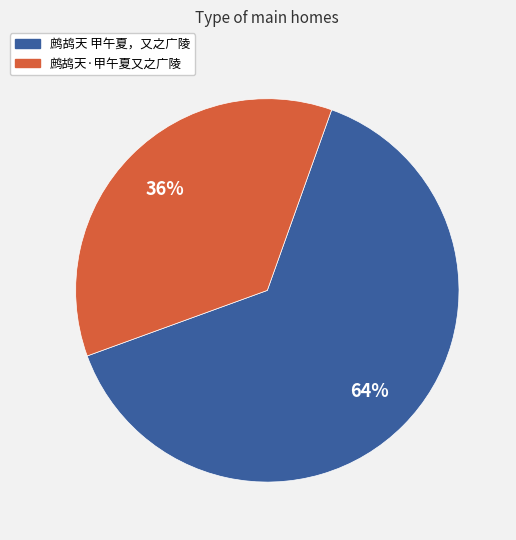

Do 鹧鸪天 甲午夏，又之广陵 and 鹧鸪天·甲午夏又之广陵 together represent more than half of the pie?

Yes